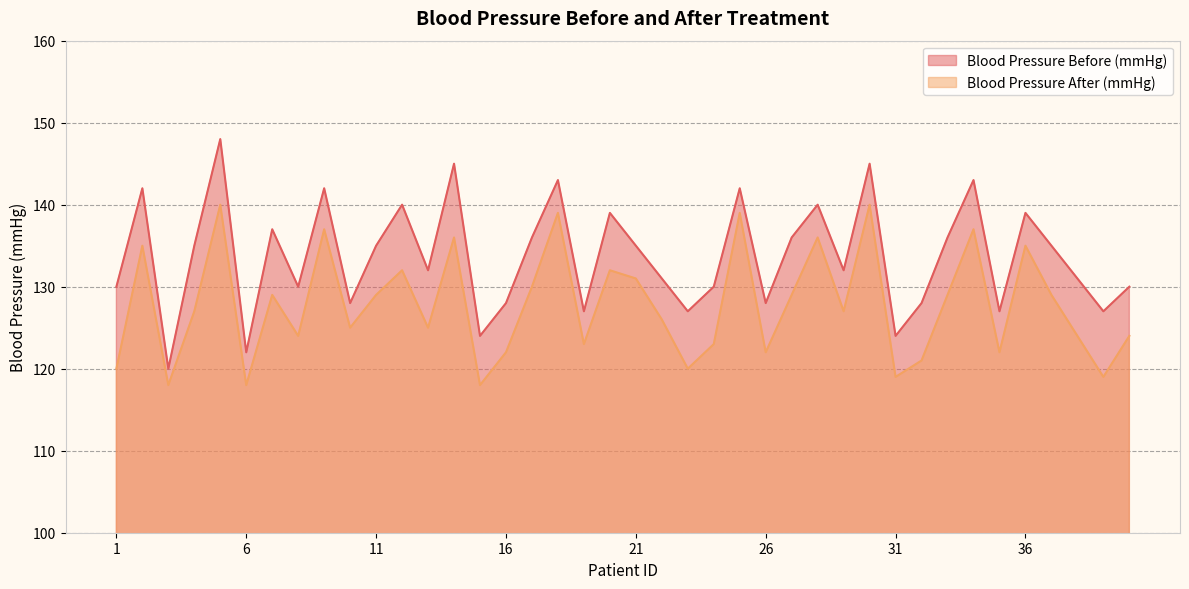

Which category has the lowest value across all series?

3